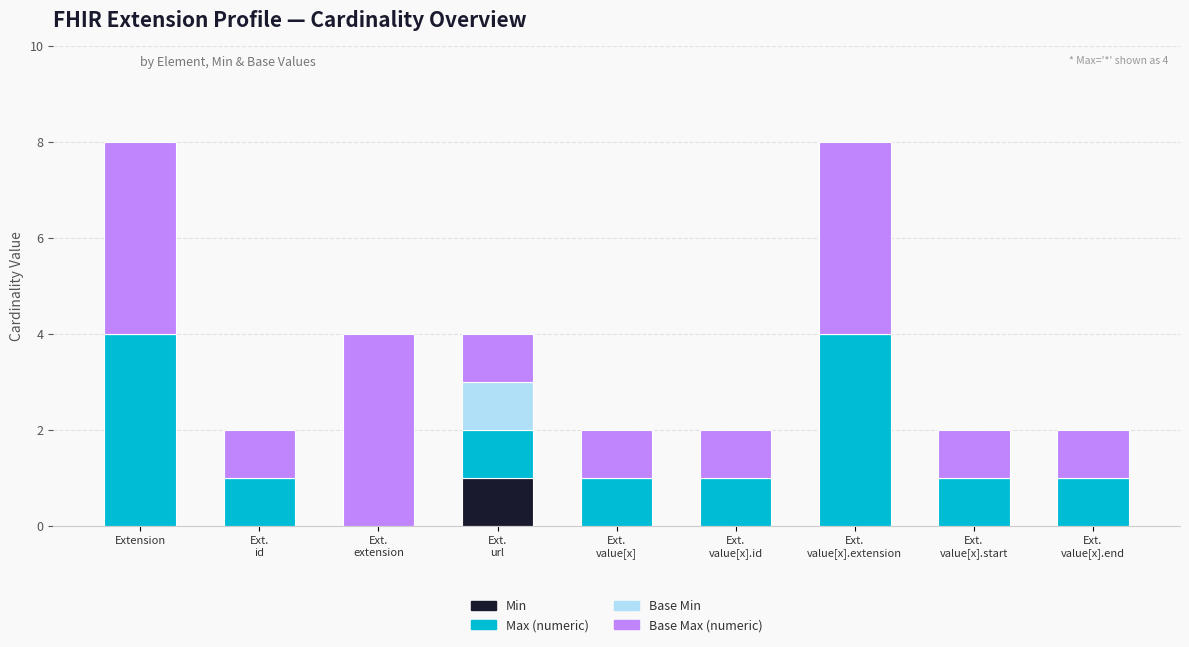

What is the total value across all series at Extension?

8